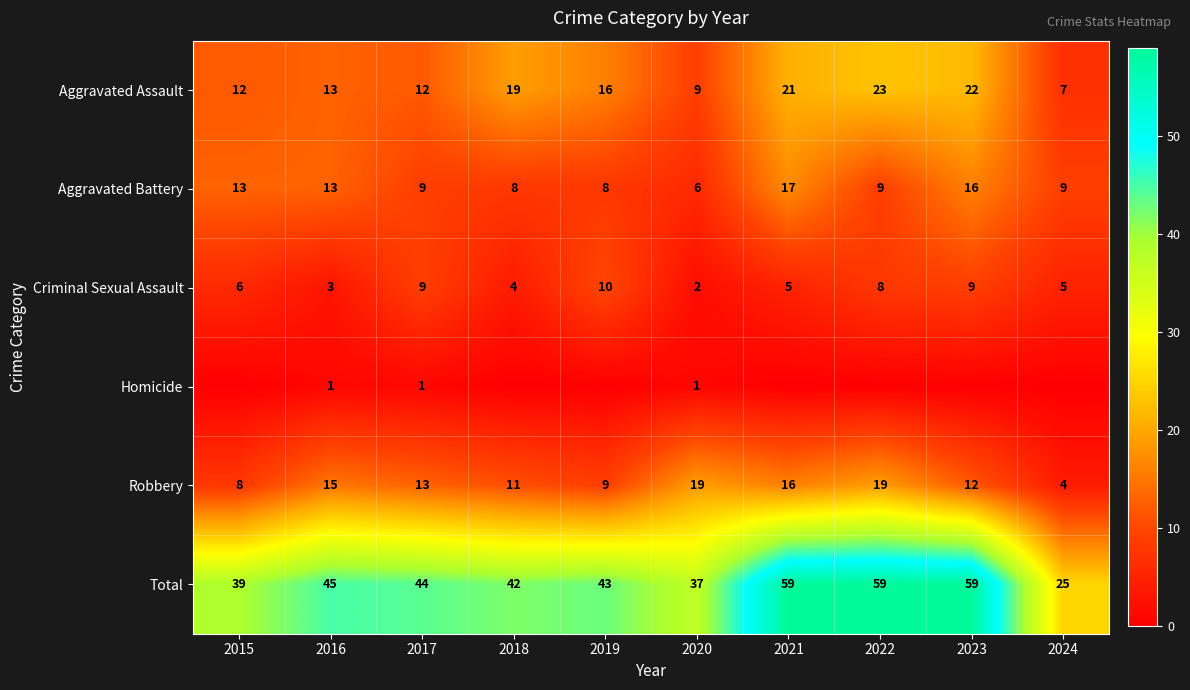

What is the sum of the Robbery values at 2015 and 2018?

19